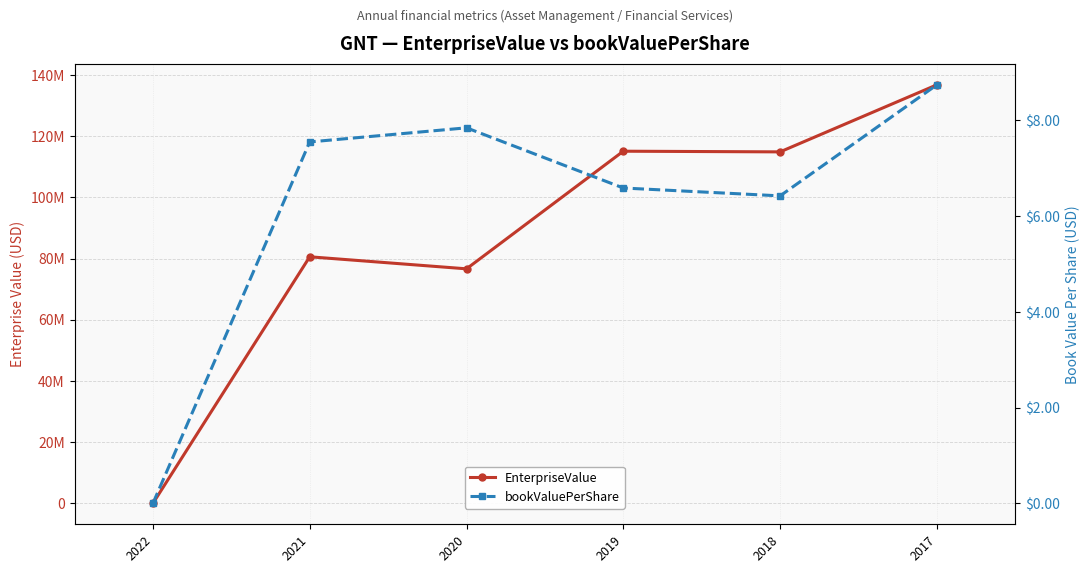

Count the number of data series in this chart.

2